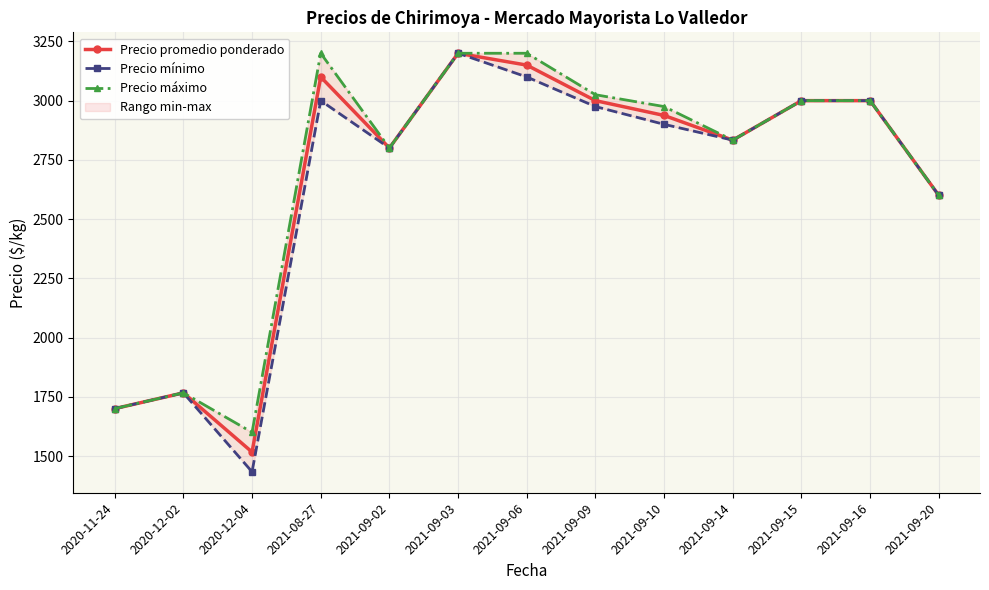

Rank the series by their maximum value, from highest to lowest.

Precio promedio ponderado, Precio mínimo, Precio máximo